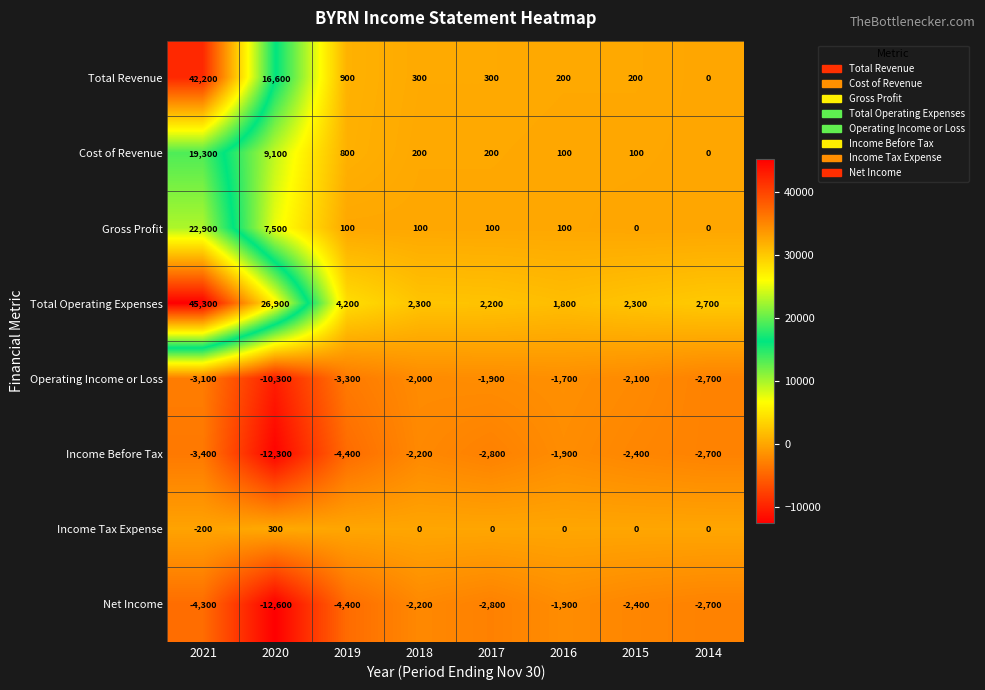

At which category is the sum across all series the highest?

2021